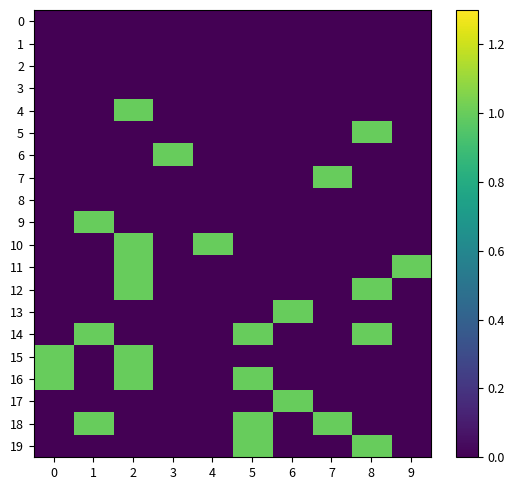

Which series has the widest spread of values?

4